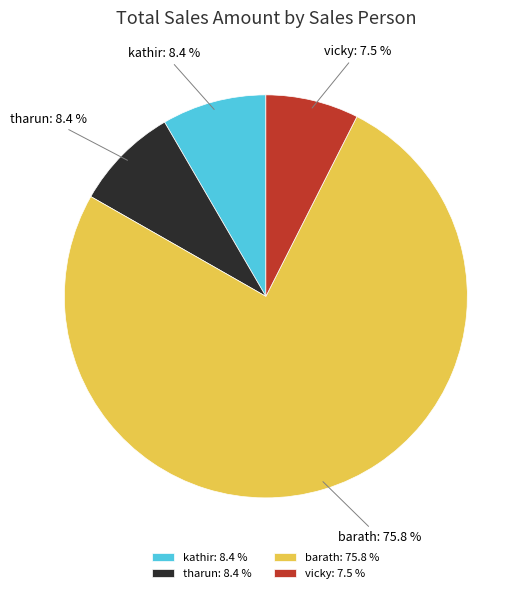

Count the number of slices in the pie.

4